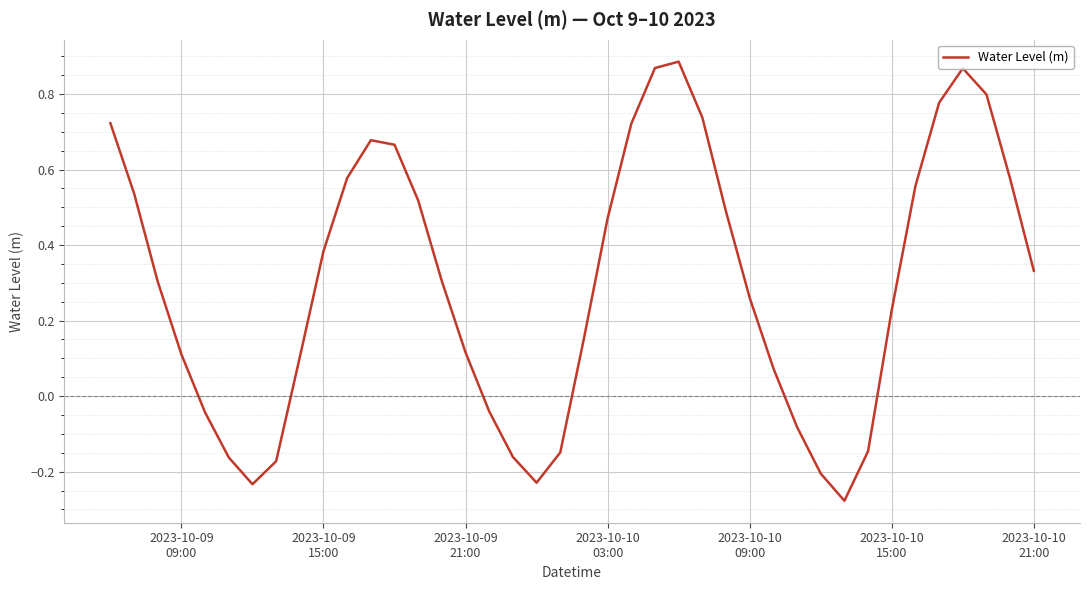

What is the difference between the maximum and minimum values?

1.2